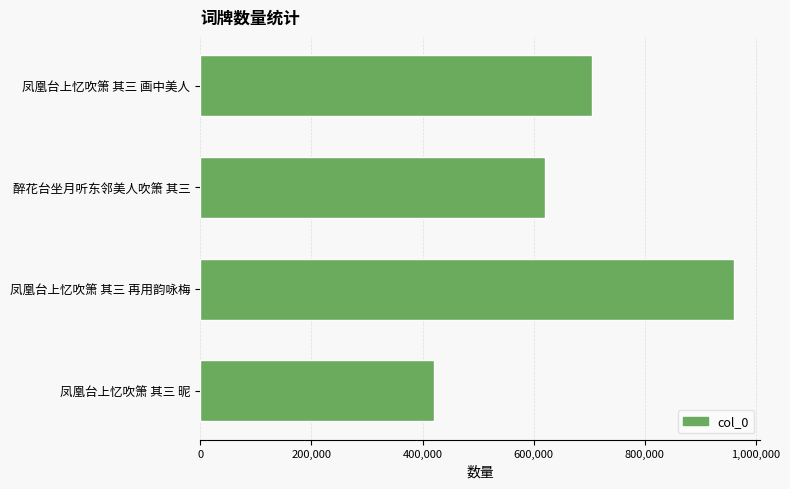

What is the maximum value shown in the chart?

960080